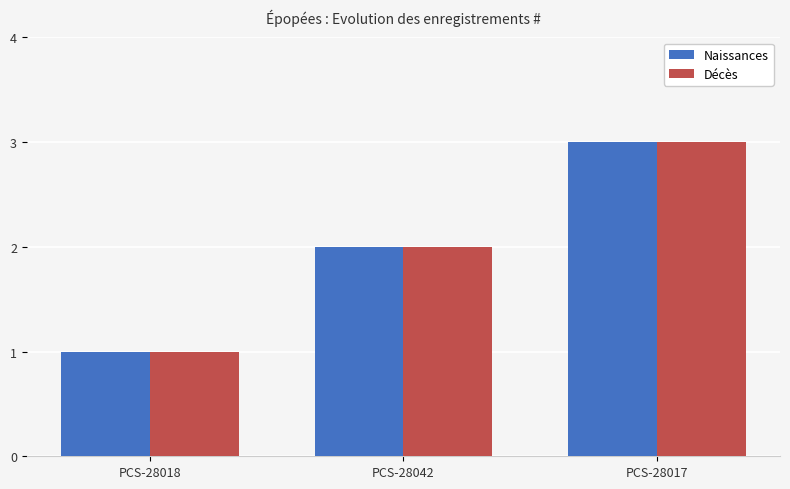

Is it true that Décès equals 1 at PCS-28018?

True